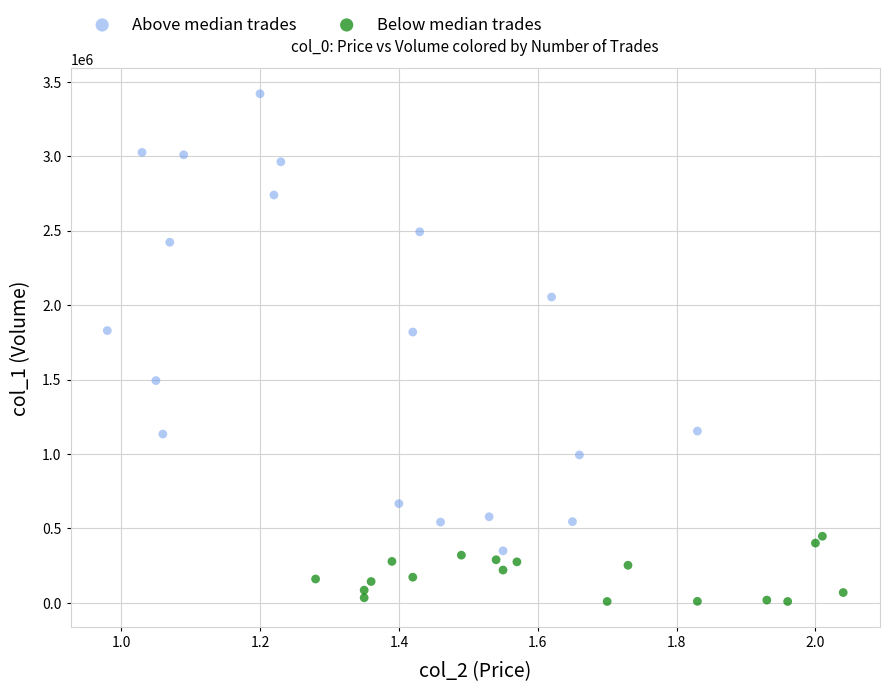

Which series contains the lowest Y value?

Below median trades